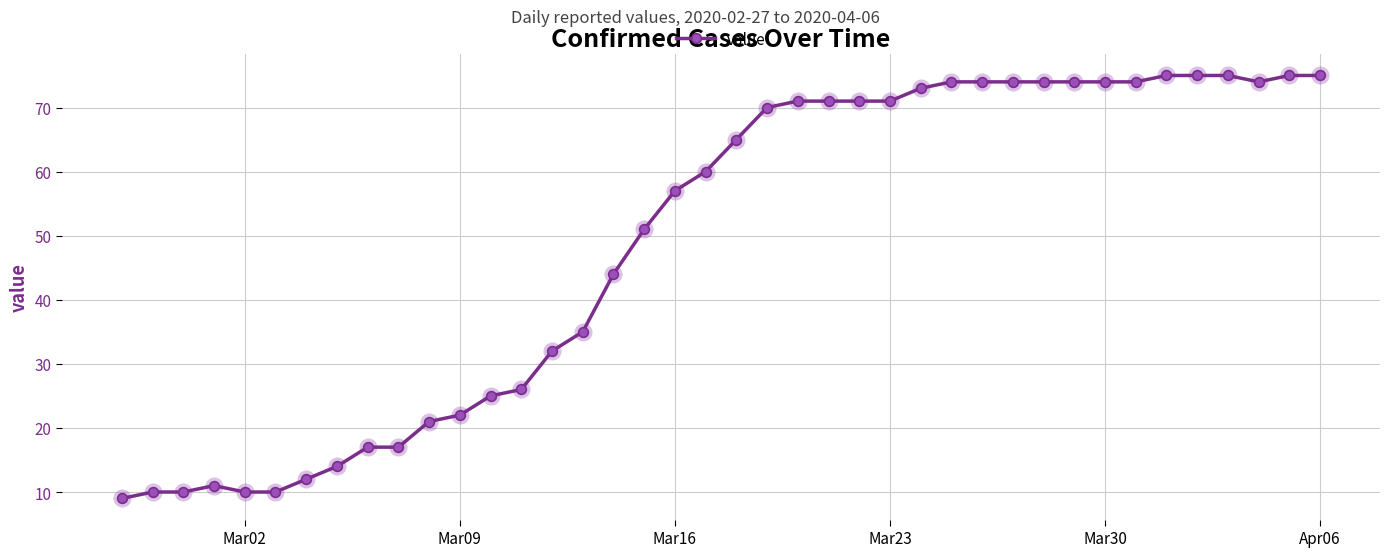

Does the chart have visible grid lines?

Yes